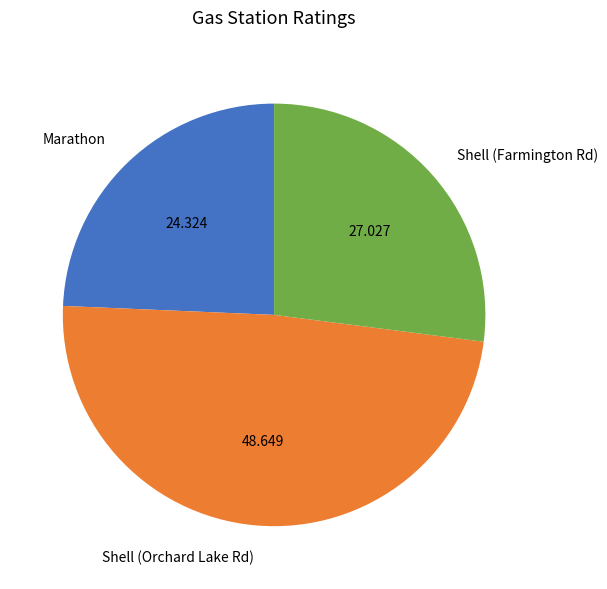

Does Shell (Farmington Rd) account for over 50% of the chart?

No